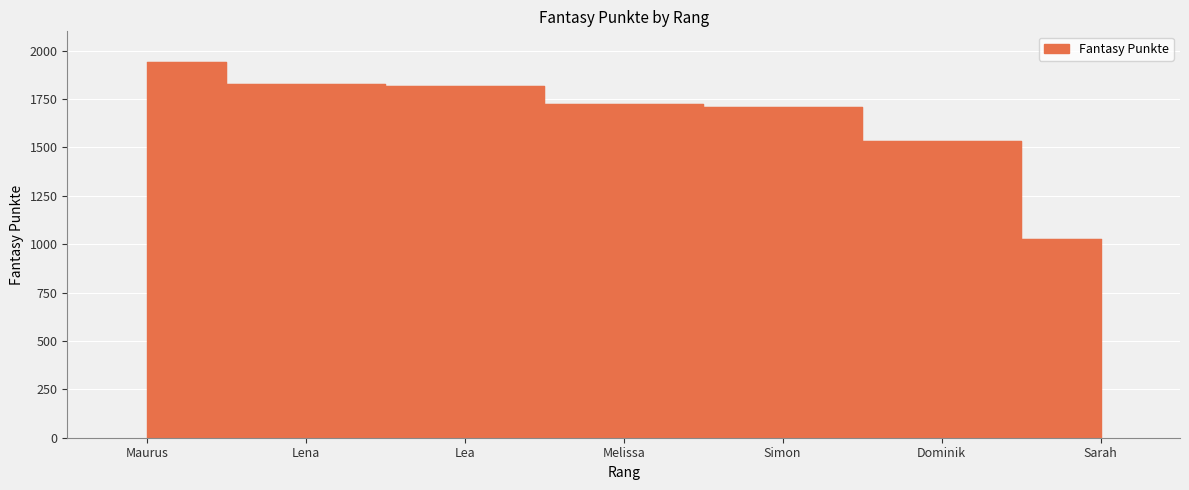

Rank the categories by value from lowest to highest.

Sarah, Dominik, Simon, Melissa, Lea, Lena, Maurus